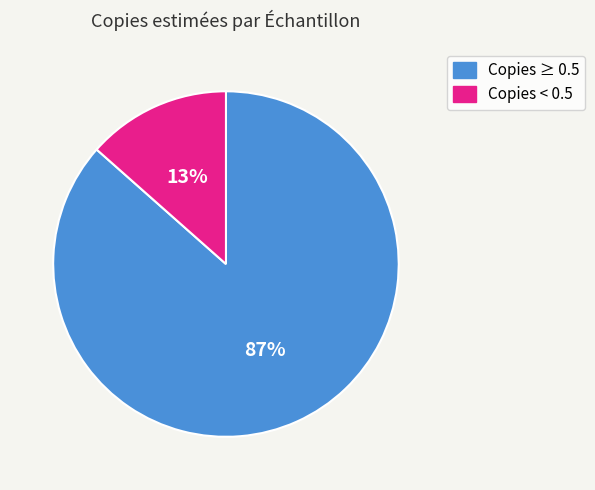

To the nearest percent, what is the average slice percentage?

50%